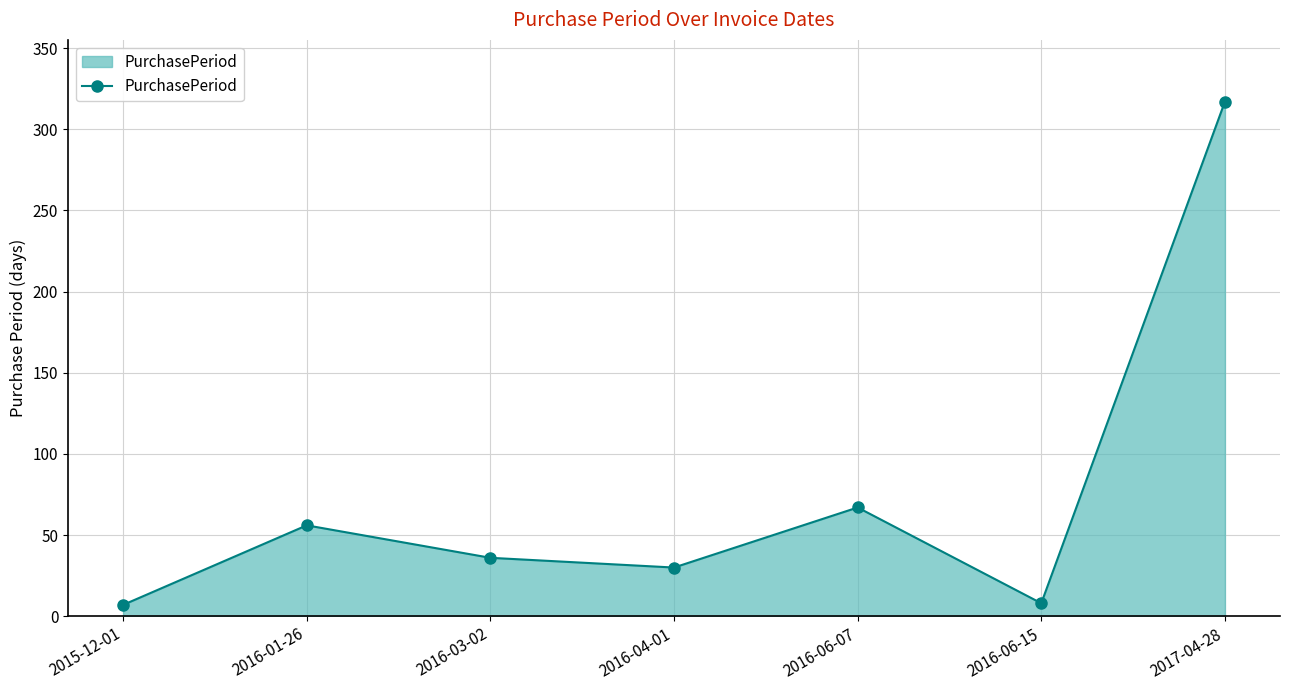

The value at 2016-06-15 is 8. True or false?

True